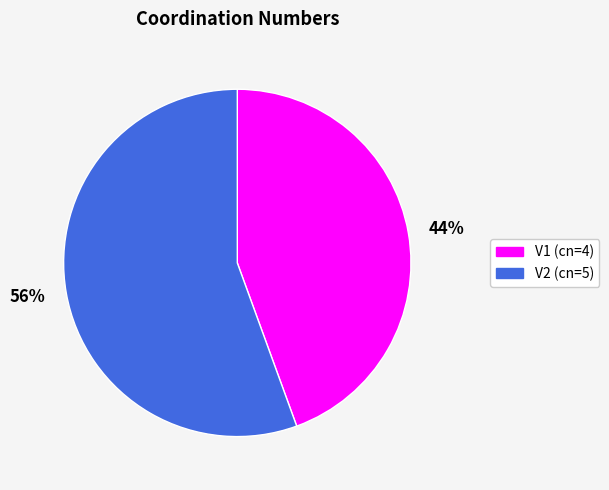

To the nearest percent, what is the average slice percentage?

50%